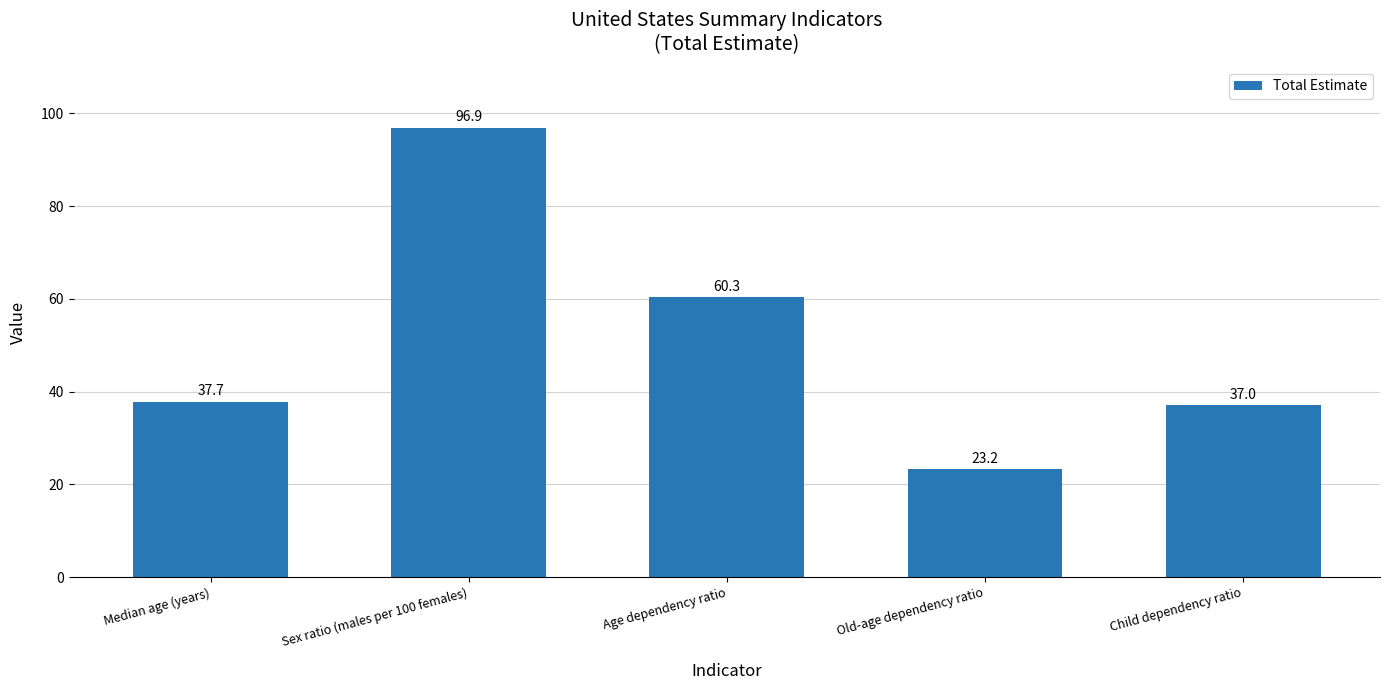

Approximately how many times larger is the value at Child dependency ratio compared to Age dependency ratio?

0.6